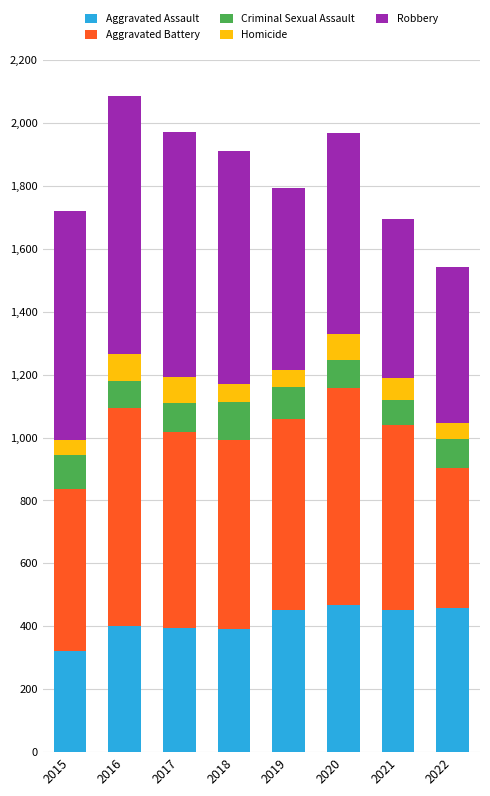

How many distinct data groups are displayed?

5